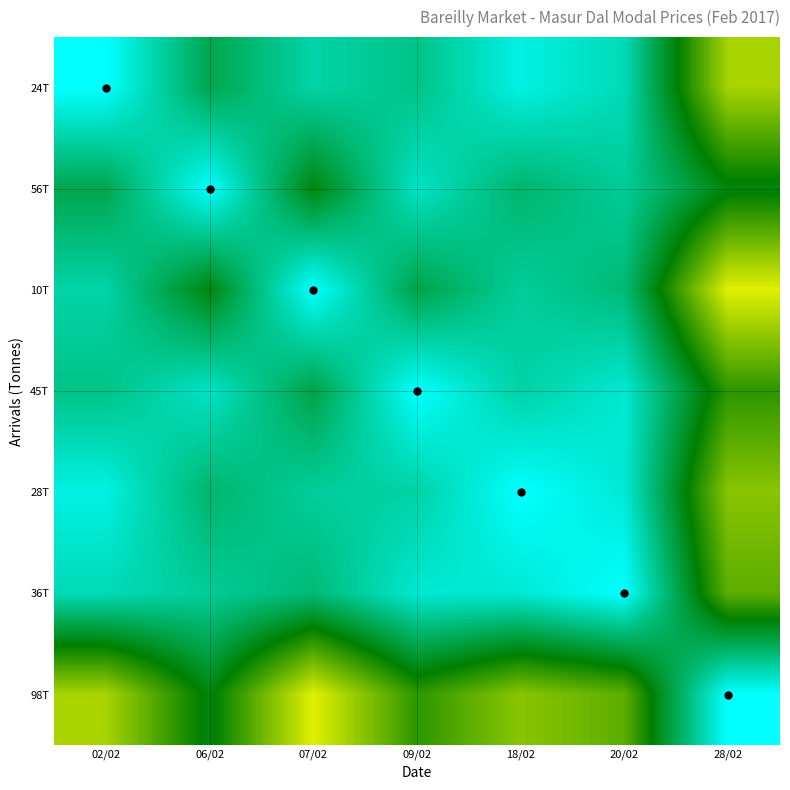

At which category is the sum across all series the highest?

20/02